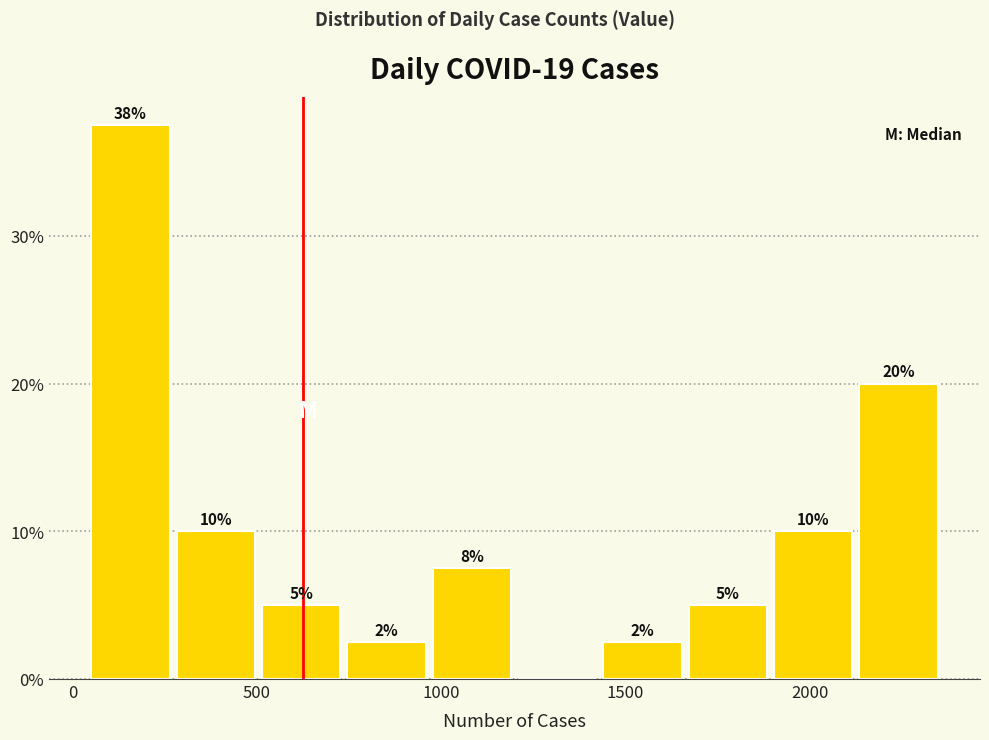

Which range on the x-axis has the tallest bar?

50 to 250